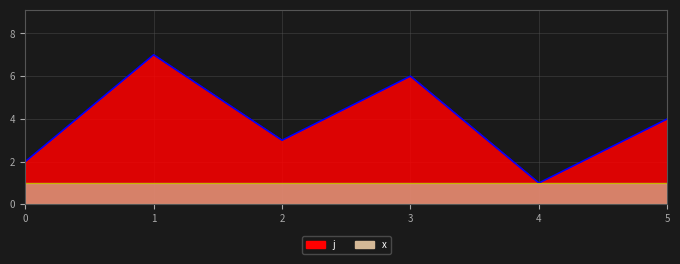

What is the minimum value shown in the chart?

1